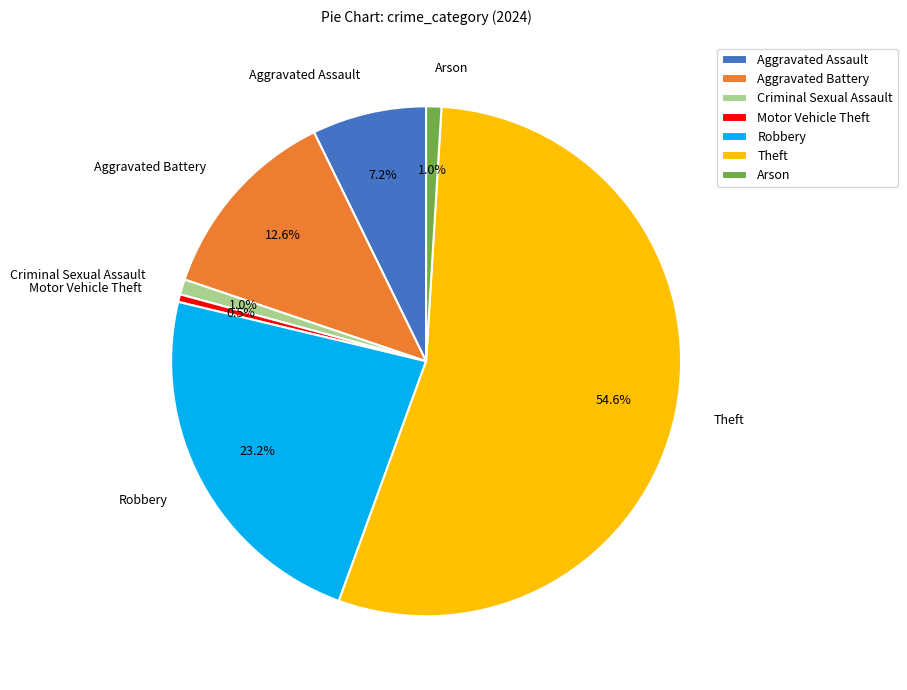

What is the ratio of the value at Theft to the value at Aggravated Battery?

4.3